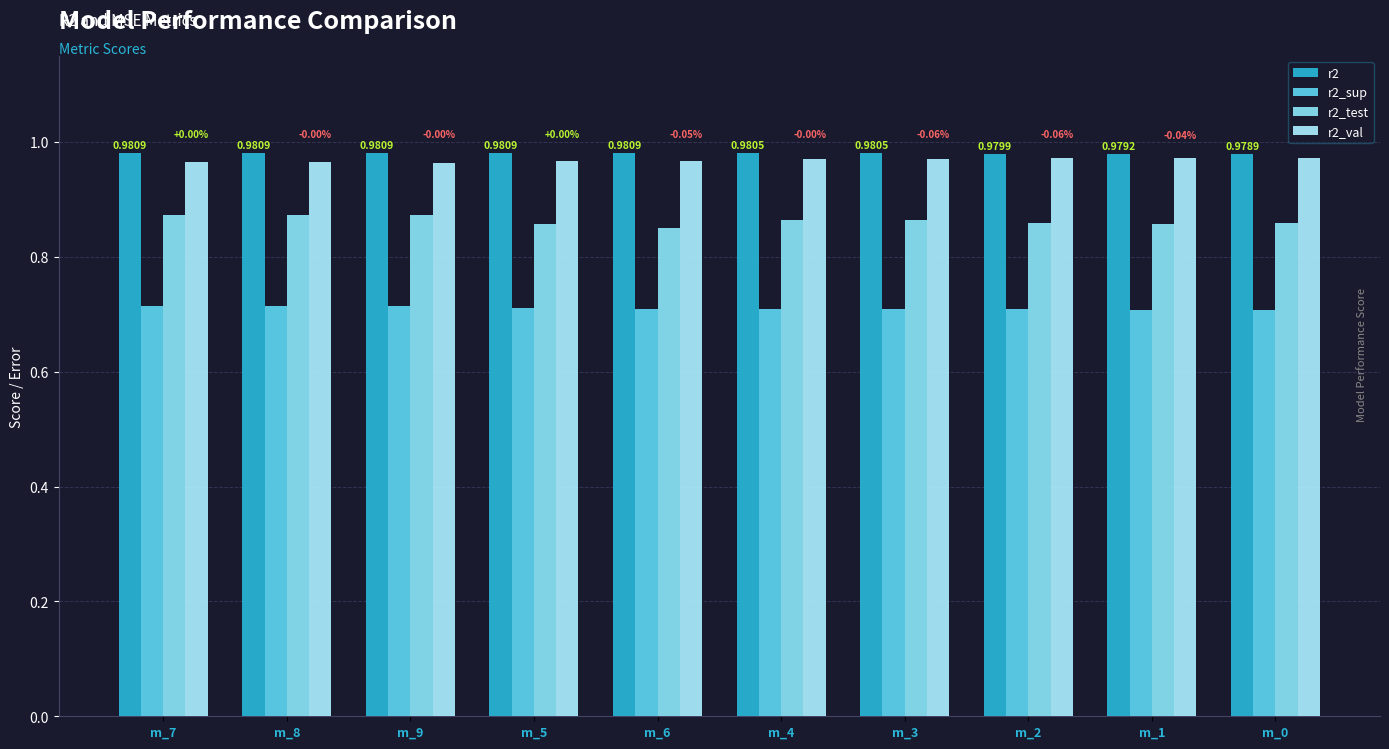

Reading left to right, what are all the values shown in this chart?

r2: m_7=1.0	m_8=1.0	m_9=1.0	m_5=1.0	m_6=1.0	m_4=1.0	m_3=1.0	m_2=1.0	m_1=1.0	m_0=1.0
r2_sup: m_7=0.7	m_8=0.7	m_9=0.7	m_5=0.7	m_6=0.7	m_4=0.7	m_3=0.7	m_2=0.7	m_1=0.7	m_0=0.7
r2_test: m_7=0.9	m_8=0.9	m_9=0.9	m_5=0.9	m_6=0.8	m_4=0.9	m_3=0.9	m_2=0.9	m_1=0.9	m_0=0.9
r2_val: m_7=1.0	m_8=1.0	m_9=1.0	m_5=1.0	m_6=1.0	m_4=1.0	m_3=1.0	m_2=1.0	m_1=1.0	m_0=1.0